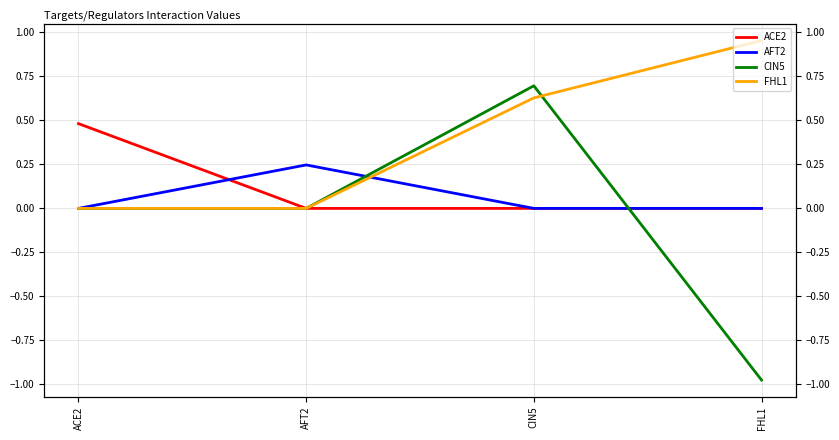

How many lines are shown in the chart?

4